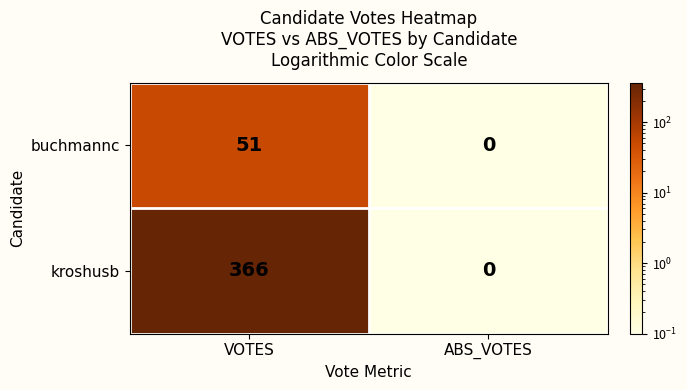

Which series changed the most between VOTES and ABS_VOTES?

kroshusb